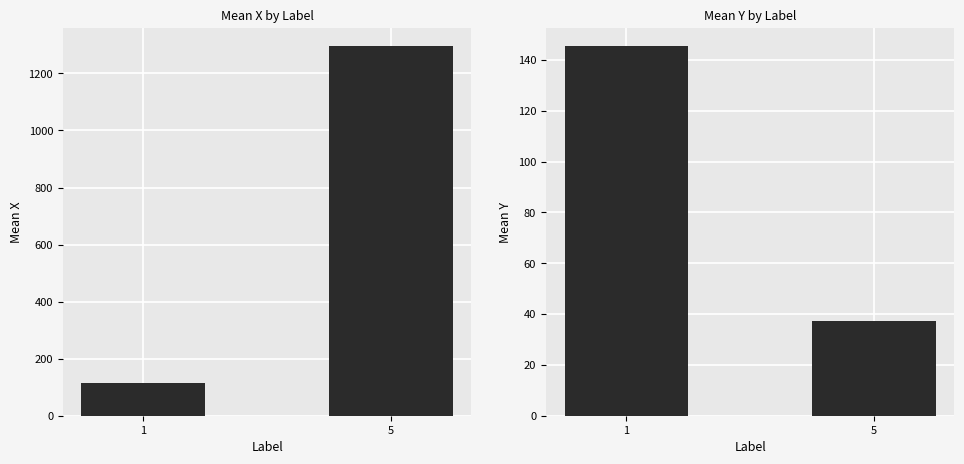

The Mean Y series shows 145.3 at 1. True or false?

True